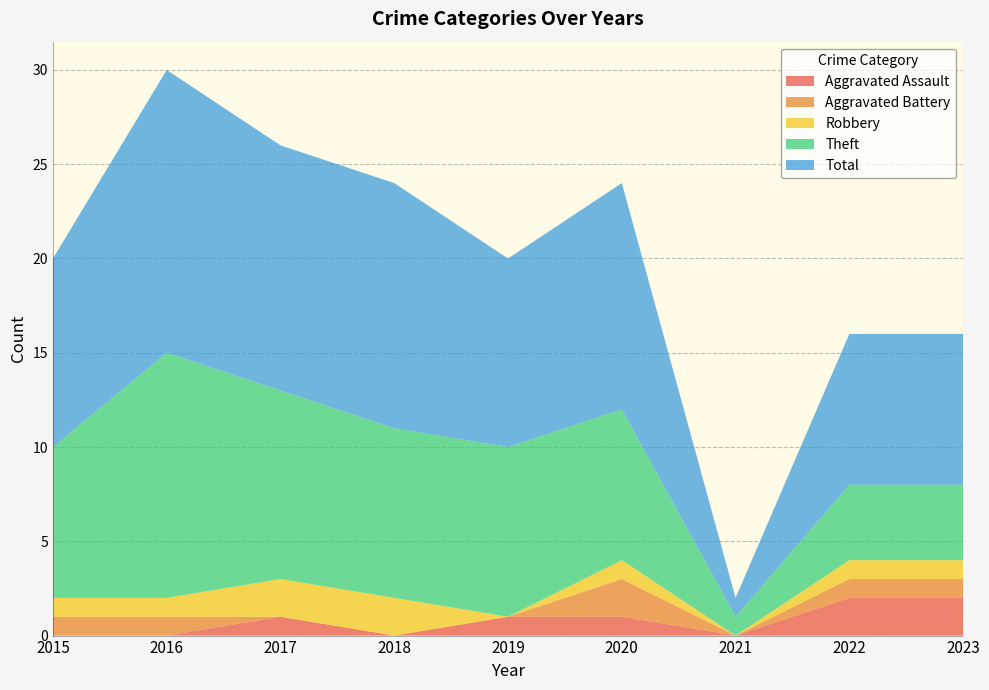

Reading left to right, transcribe all the data shown in this chart.

Aggravated Assault: 2015=0	2016=0	2017=1	2018=0	2019=1	2020=1	2021=0	2022=2	2023=2
Aggravated Battery: 2015=1	2016=1	2017=0	2018=0	2019=0	2020=2	2021=0	2022=1	2023=1
Robbery: 2015=1	2016=1	2017=2	2018=2	2019=0	2020=1	2021=0	2022=1	2023=1
Theft: 2015=8	2016=13	2017=10	2018=9	2019=9	2020=8	2021=1	2022=4	2023=4
Total: 2015=10	2016=15	2017=13	2018=13	2019=10	2020=12	2021=1	2022=8	2023=8